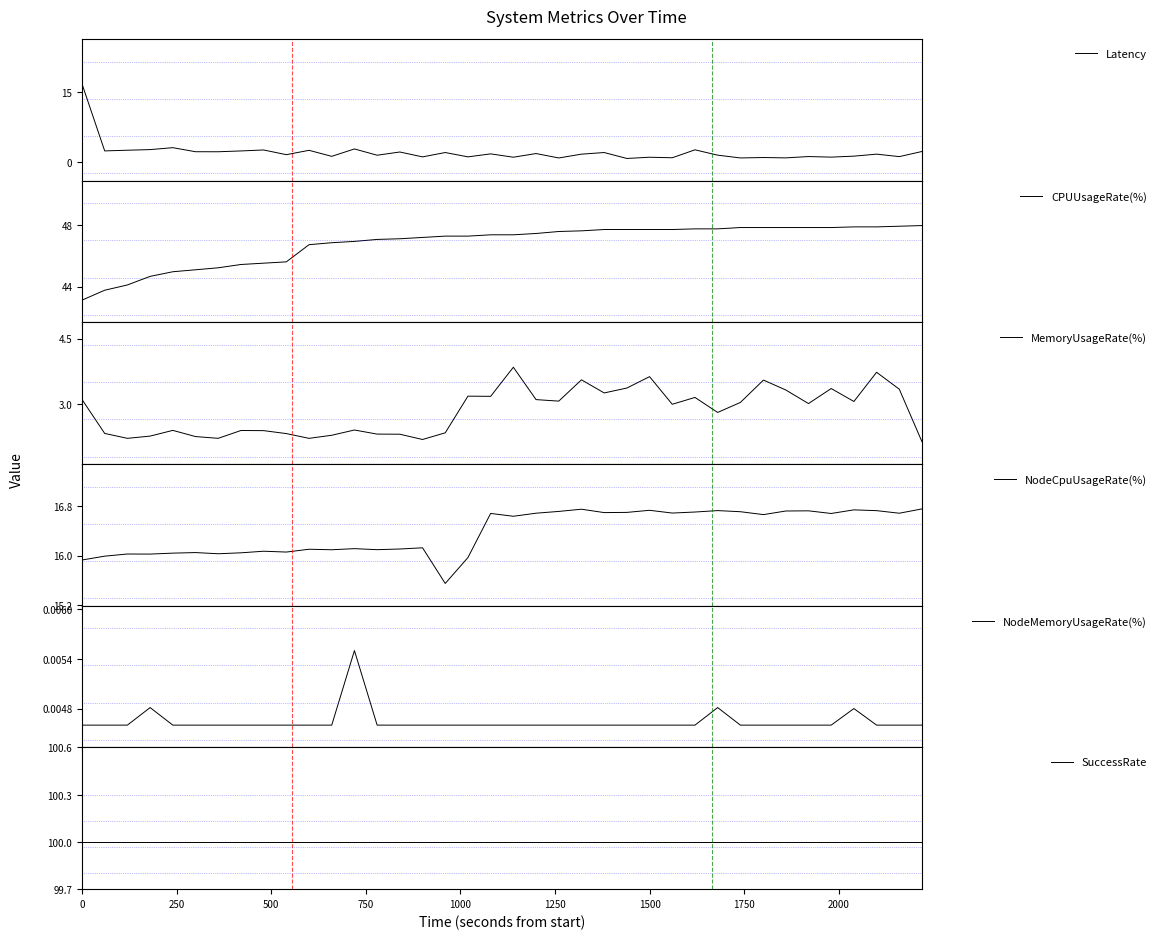

What is the total value across all series at 22?

169.7